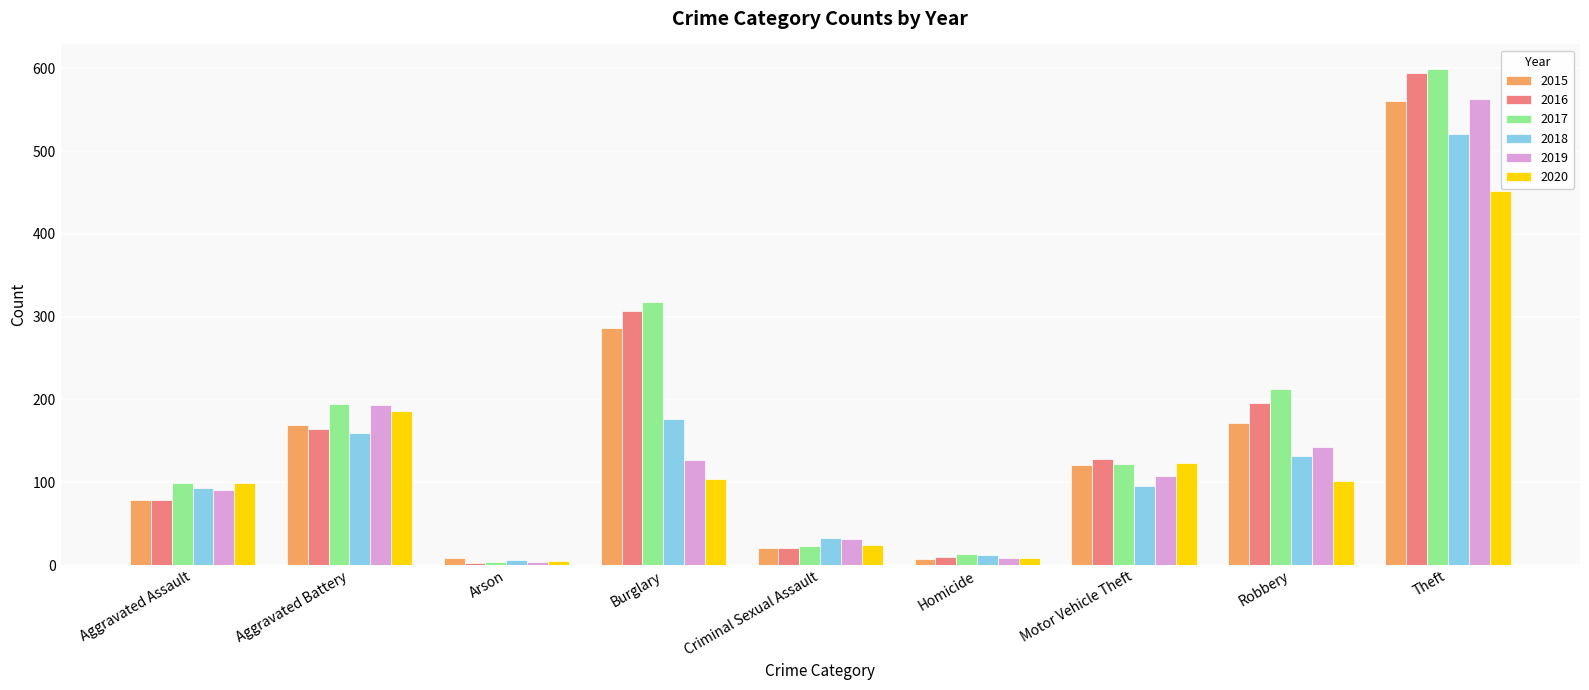

Where does the 2015 series first go above 121?

Aggravated Battery